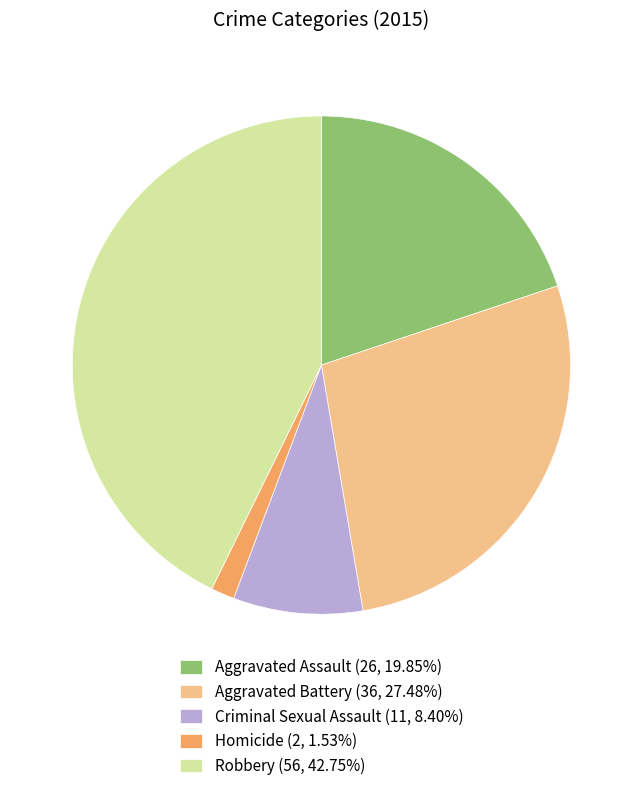

Is the sum of Aggravated Battery (36, 27.48%) and Robbery (56, 42.75%) greater than half?

Yes